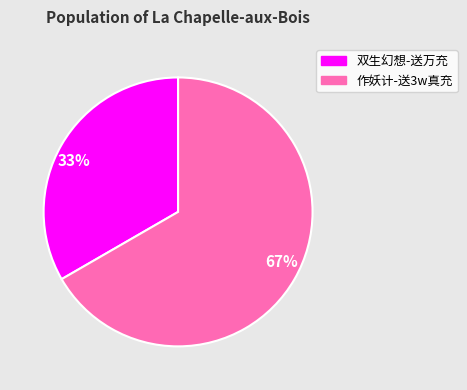

To the nearest percent, what is the average slice percentage?

50%